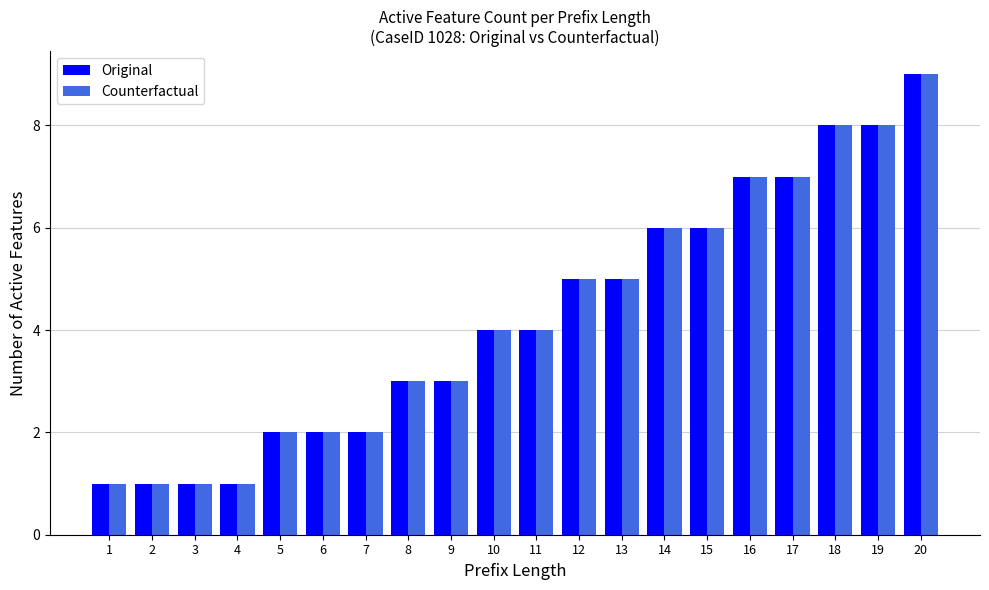

What is the approximate value of Original at 18?

8